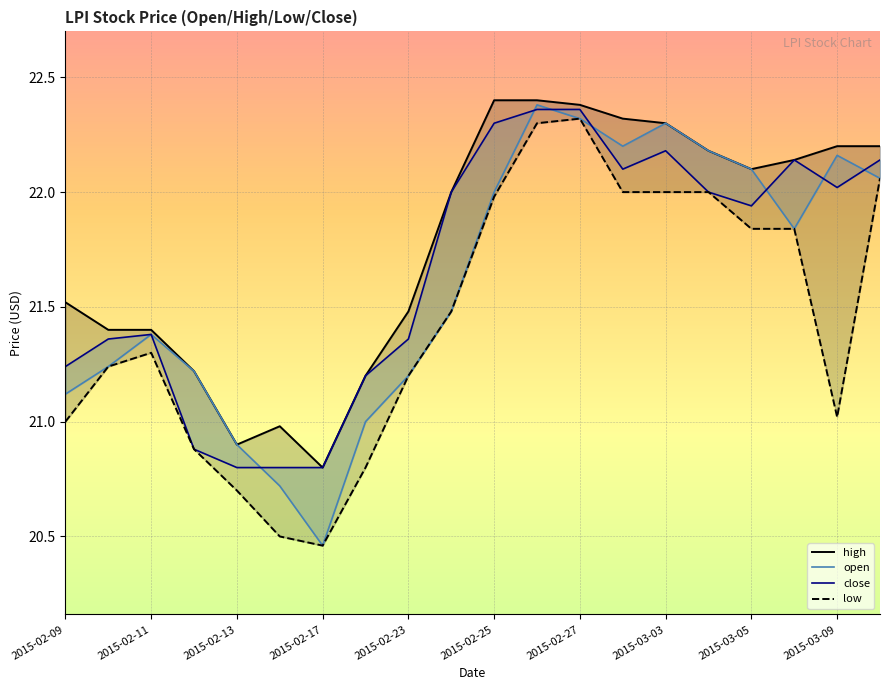

What is the label of the 17th point from the right?

2015-02-17